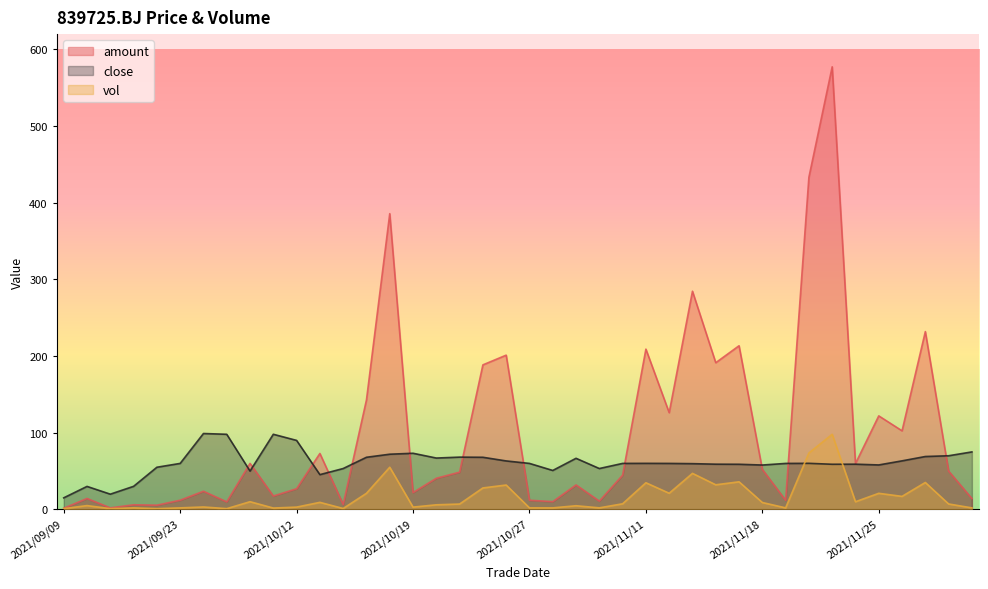

At which category does vol reach its first local valley?

2021/09/14